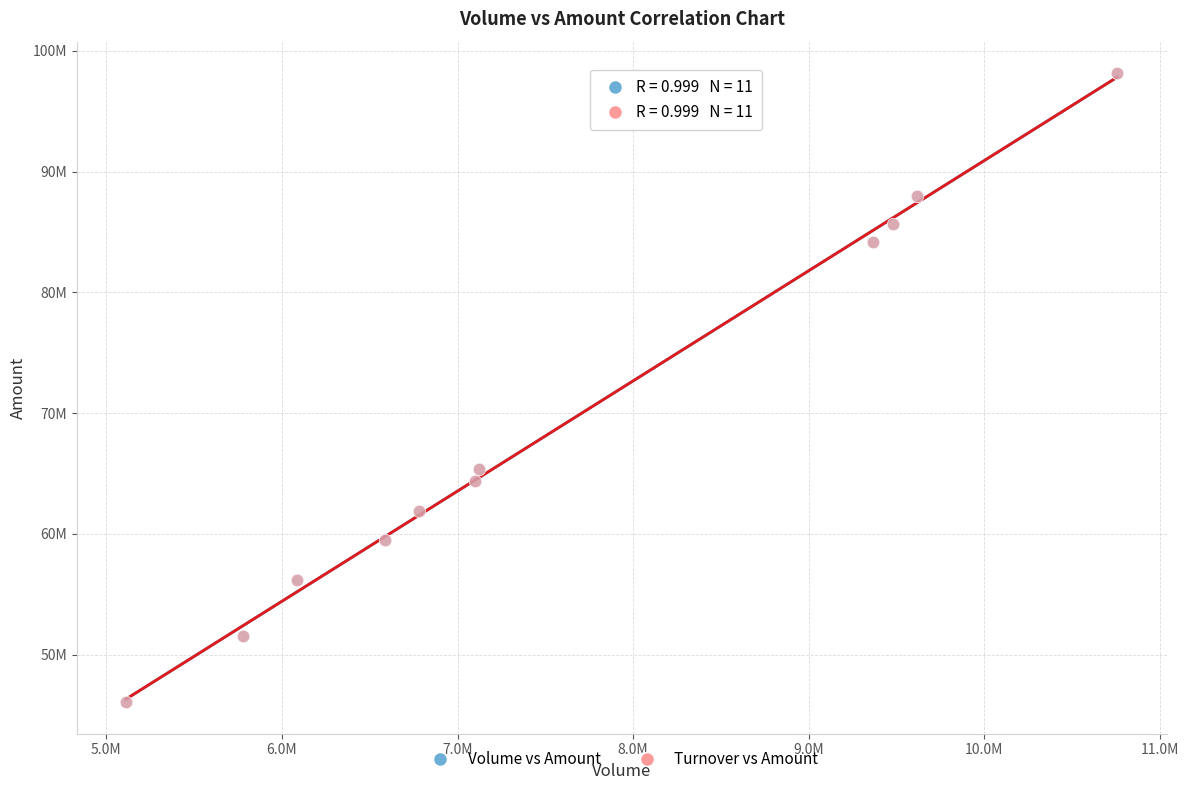

What are all the series names shown in the legend?

Volume vs Amount, Turnover vs Amount